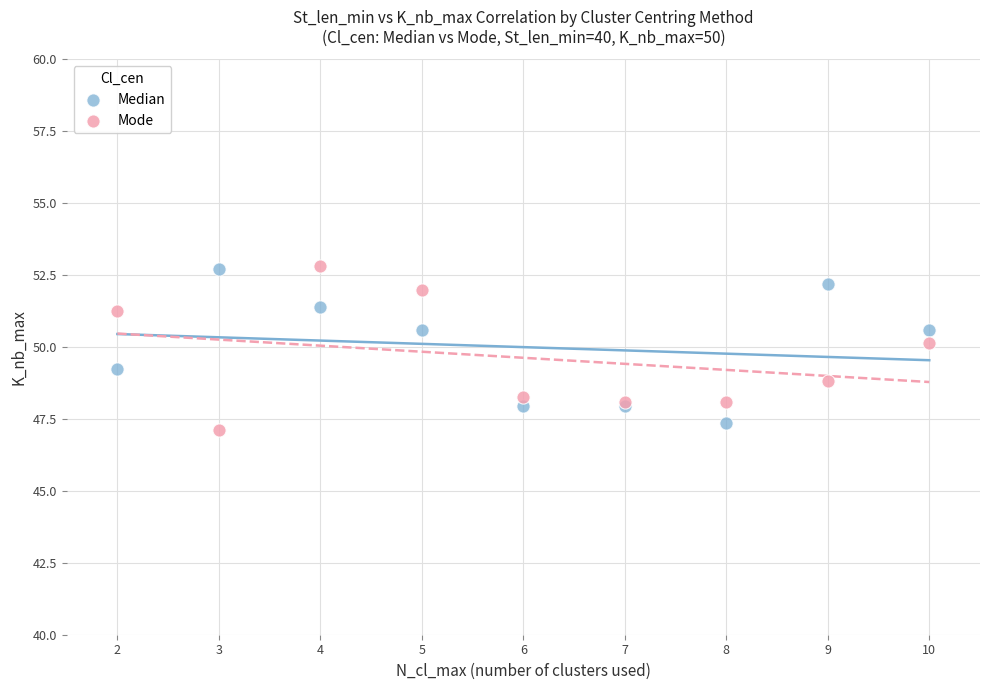

What is the X range (max minus min) for the scatter plot?

8.0